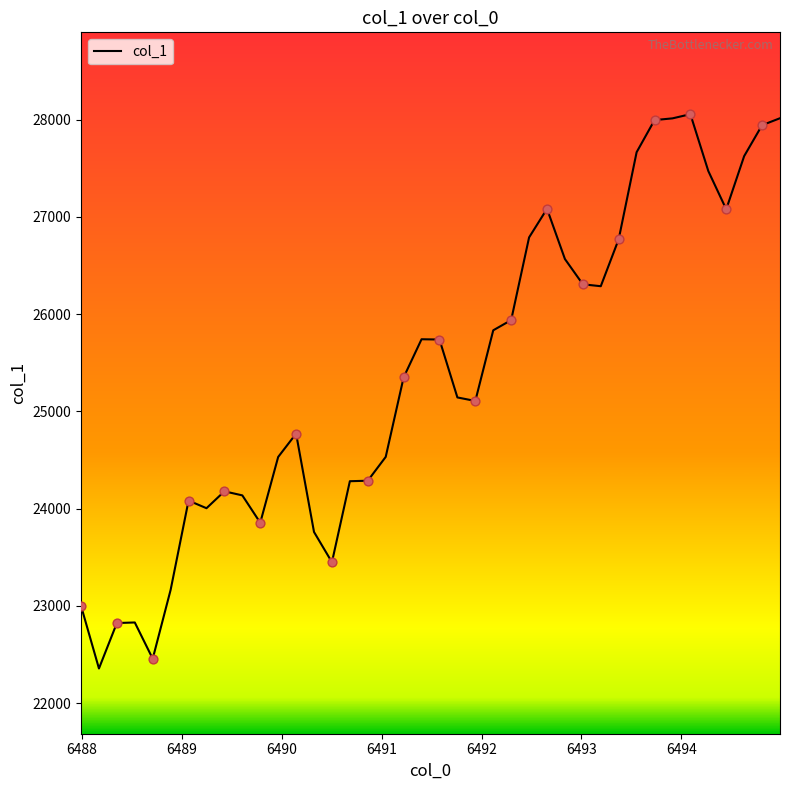

What is the difference between the maximum and minimum values?

5699.3